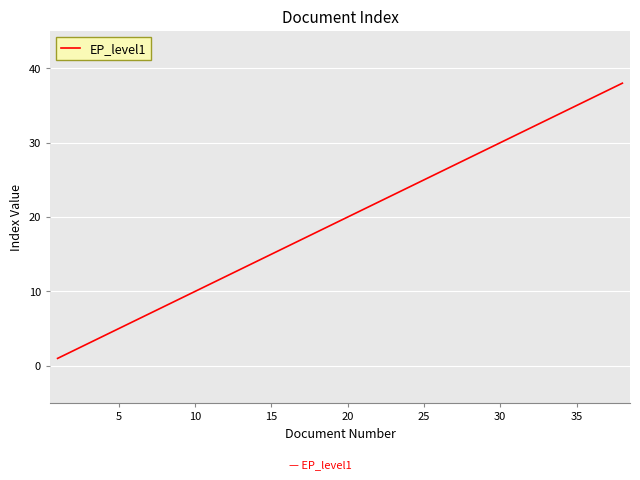

Is this an area chart (filled region under the line)?

No